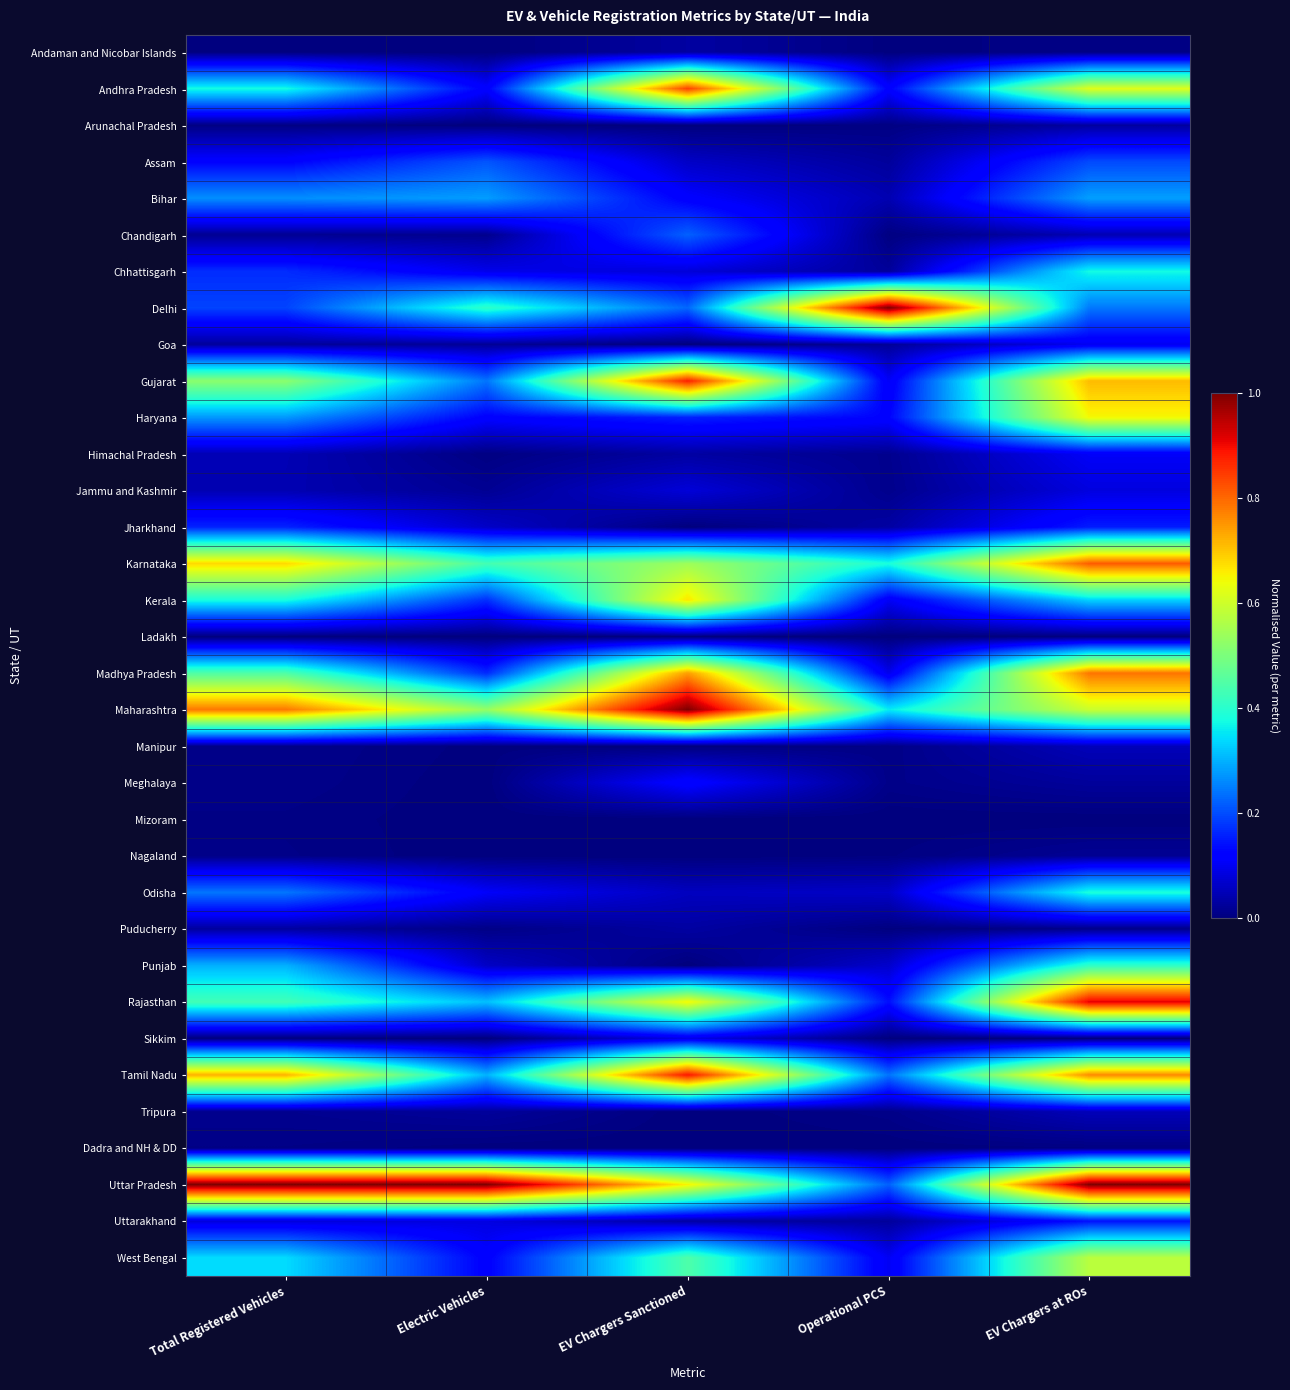

How many series are shown in this chart?

34